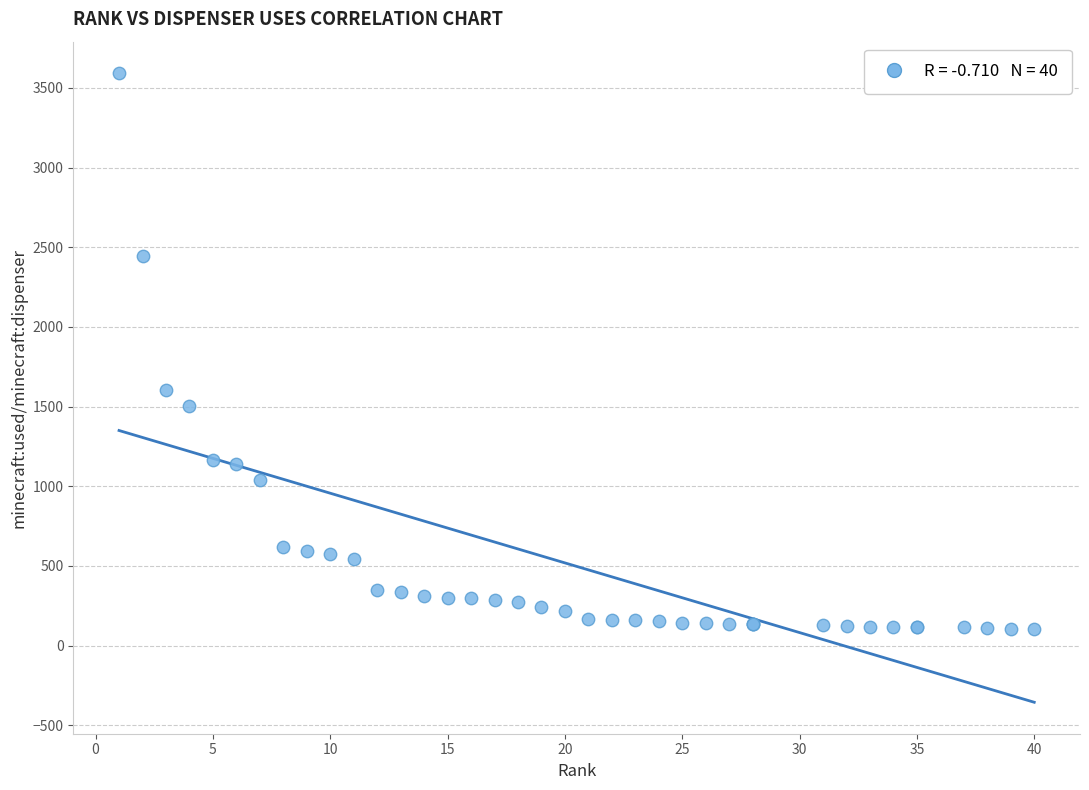

What Y value in the scatter plot is closest to 1849?

1607